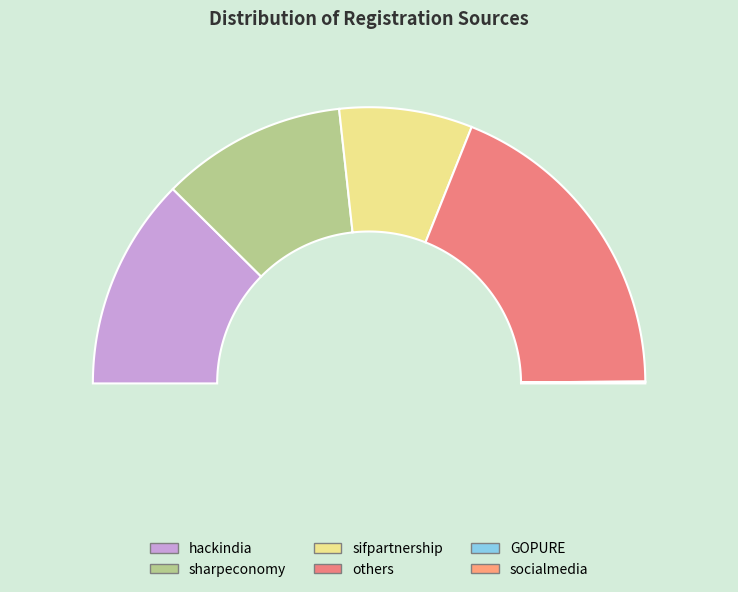

Which slice is the largest?

others